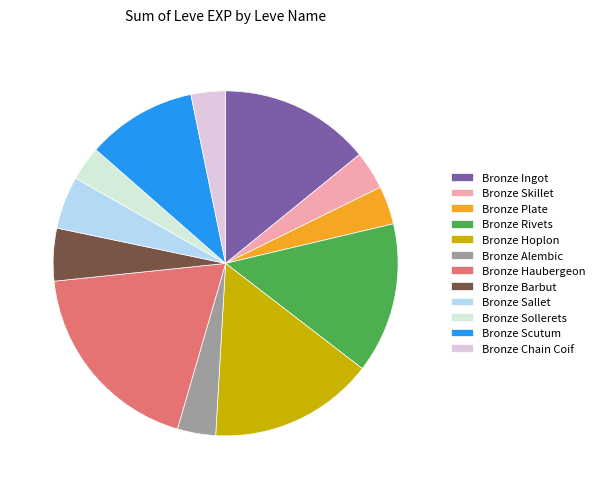

Is it true that Bronze Barbut is 1% of the pie?

False